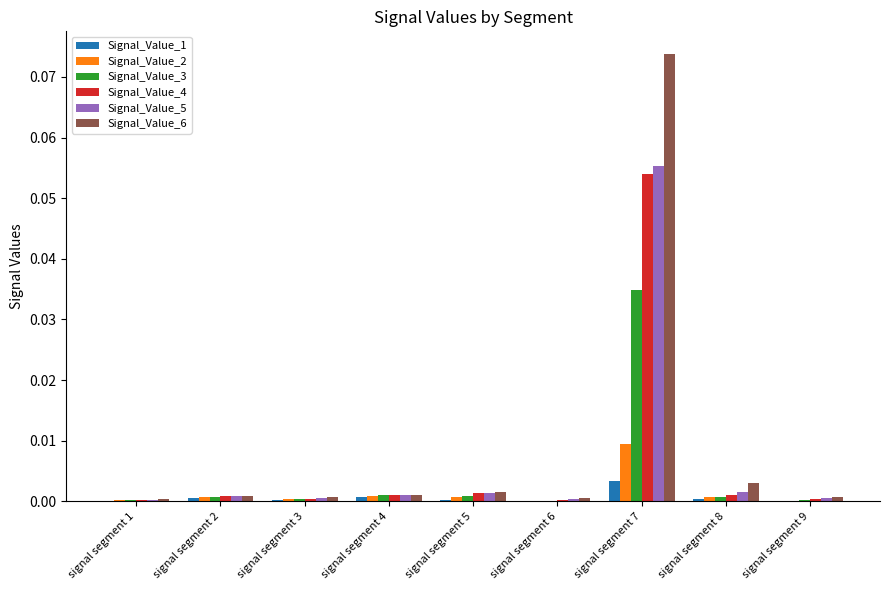

Which label corresponds to the largest value in the chart?

signal segment 7